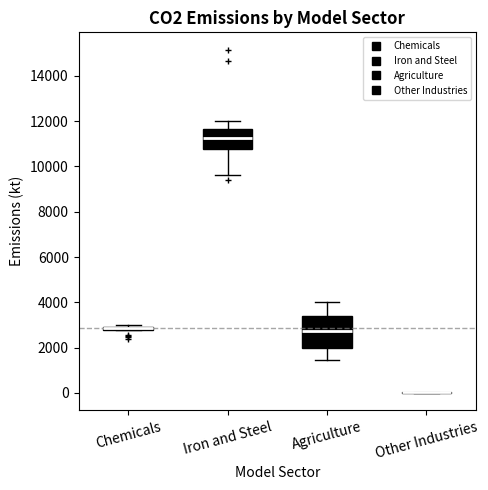

Where is the lower edge of the box for Agriculture on the y-axis? The values are not printed on the chart, so give them approximately, as read against the axis.

2000